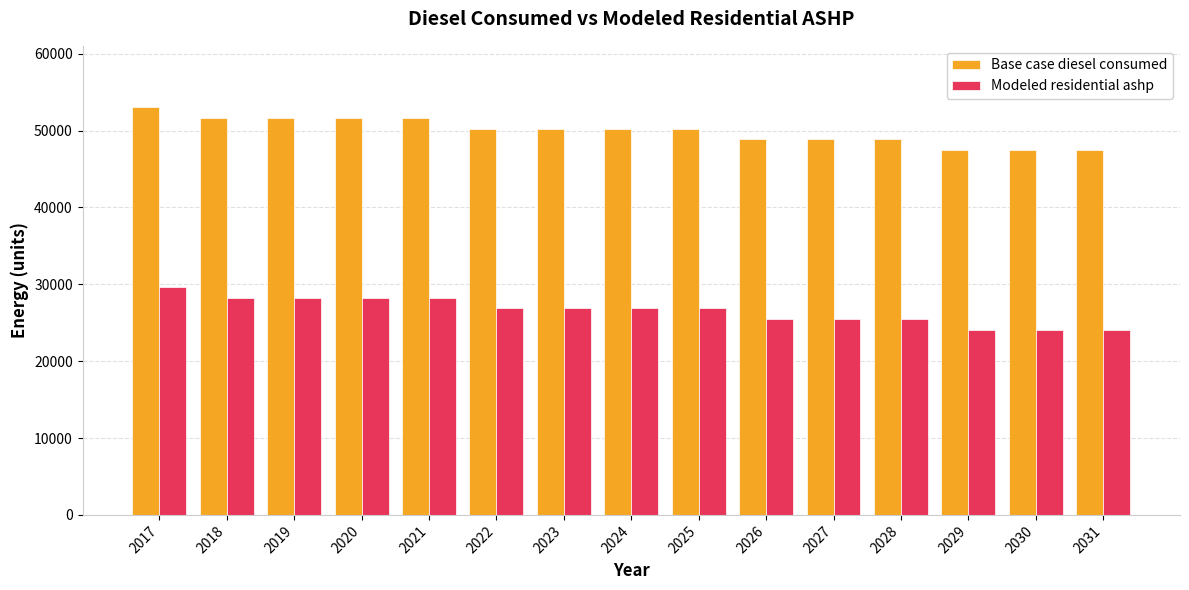

List the series in order of their peak value, lowest first.

Modeled residential ashp, Base case diesel consumed